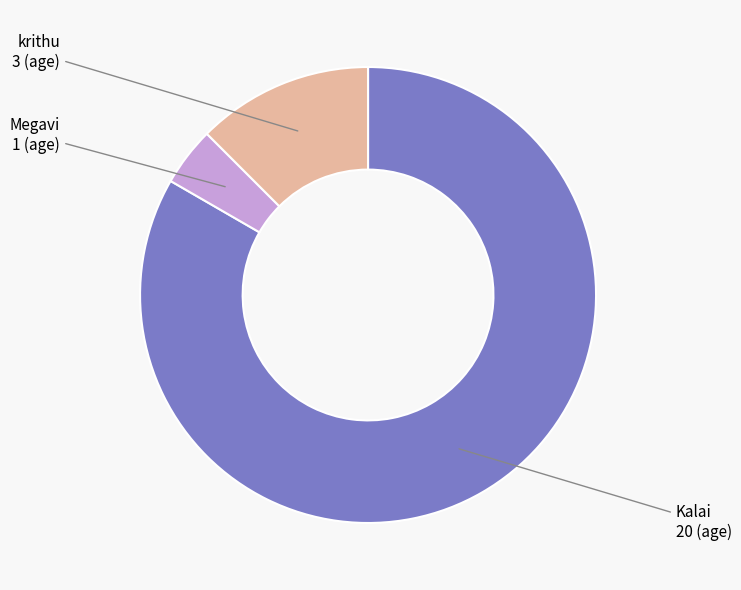

Is there a majority slice in this chart?

Yes